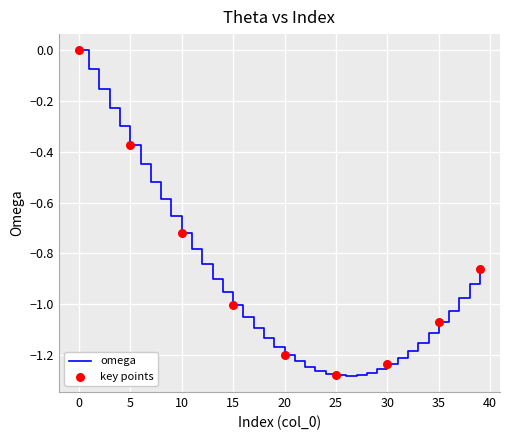

What is the difference between the maximum and minimum values?

1.3